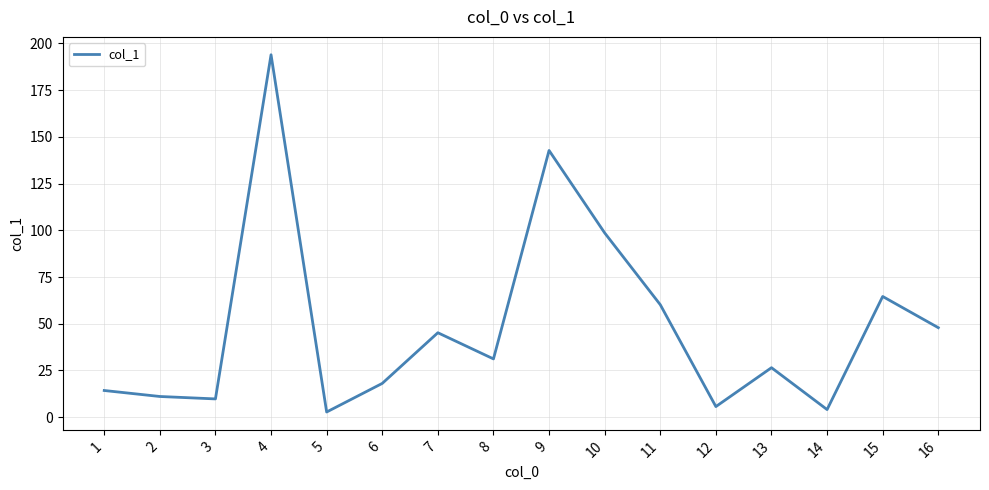

Is it true that the value at 16 is 47.9?

True